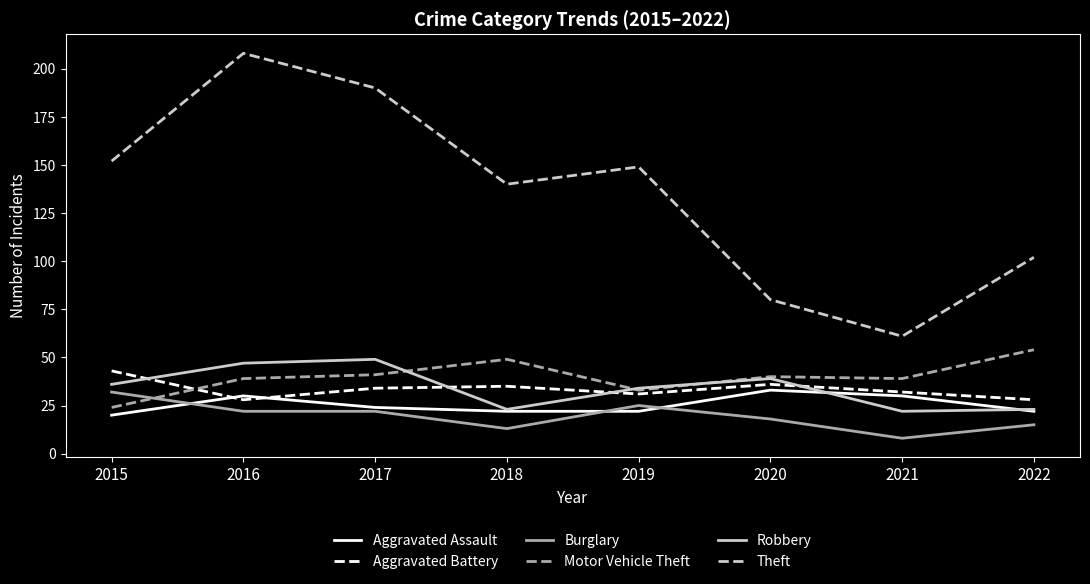

What is the difference between the second highest and minimum values in the Theft series?

129